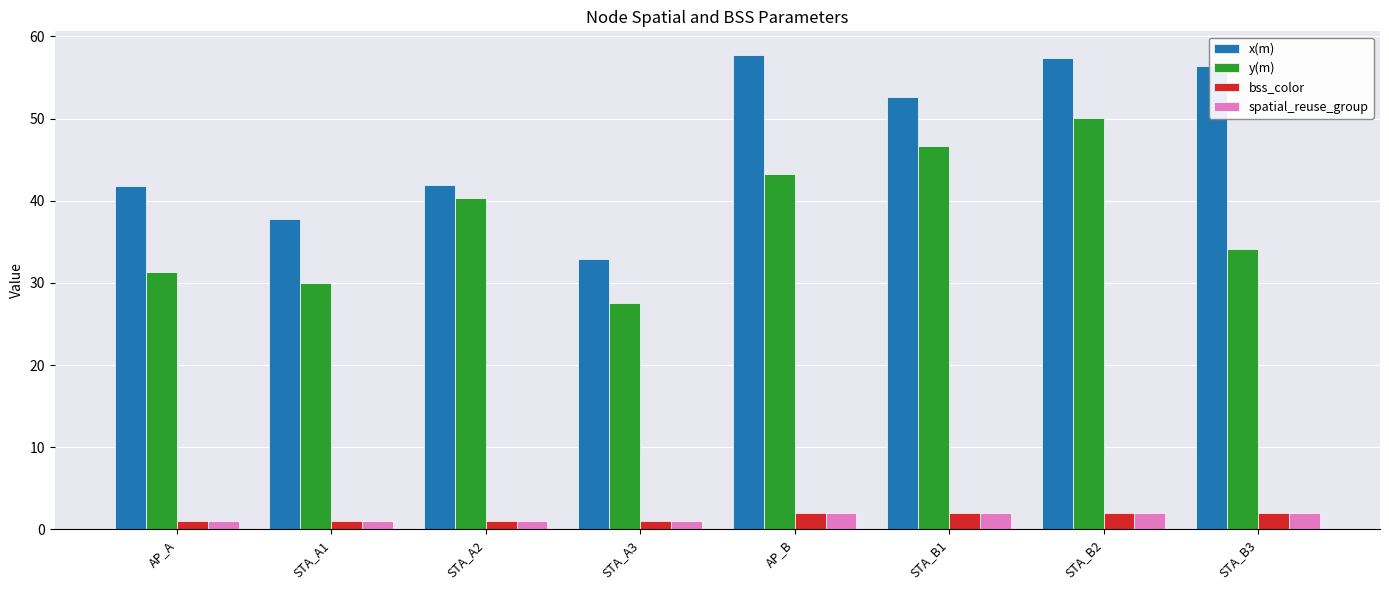

At which label does x(m) first exceed 52?

AP_B